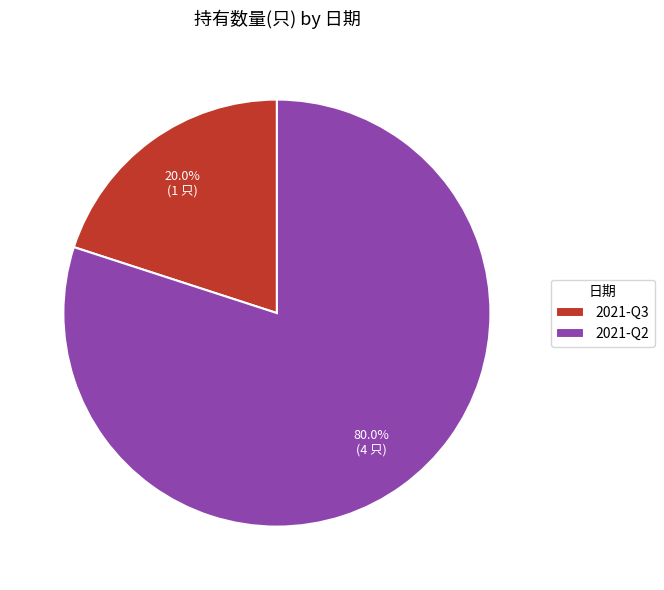

Do 2021-Q3 and 2021-Q2 together represent more than half of the pie?

Yes